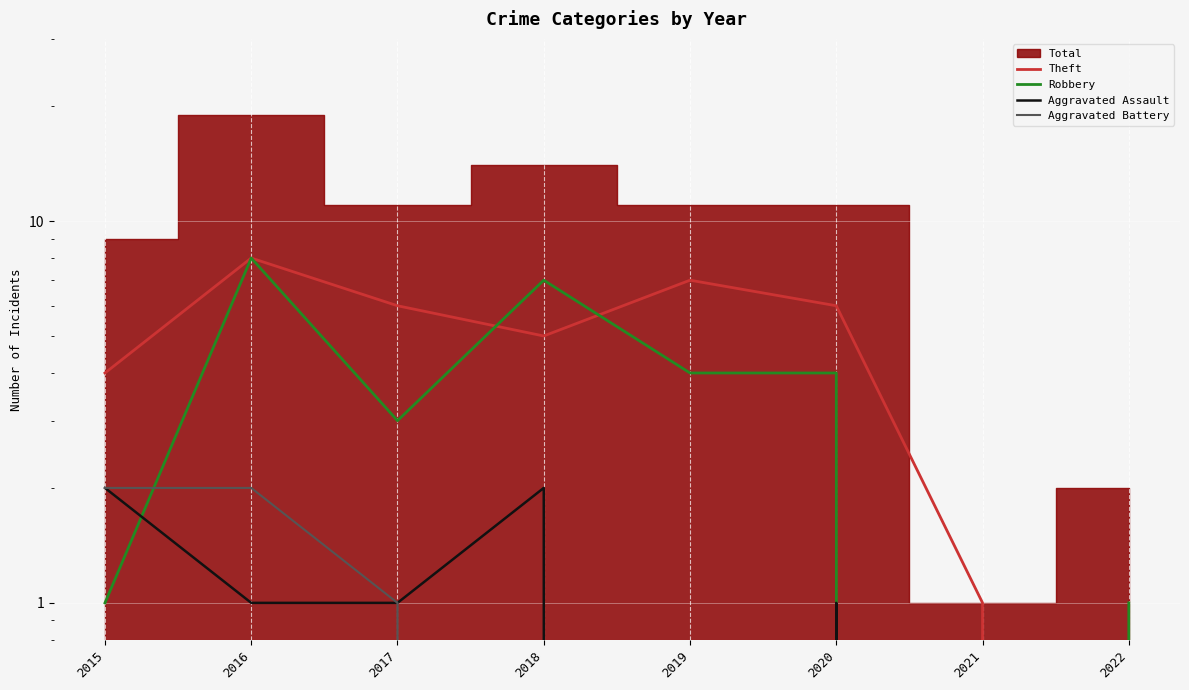

Rank the categories by Aggravated Assault value from highest to lowest.

2015, 2018, 2016, 2017, 2020, 2019, 2021, 2022